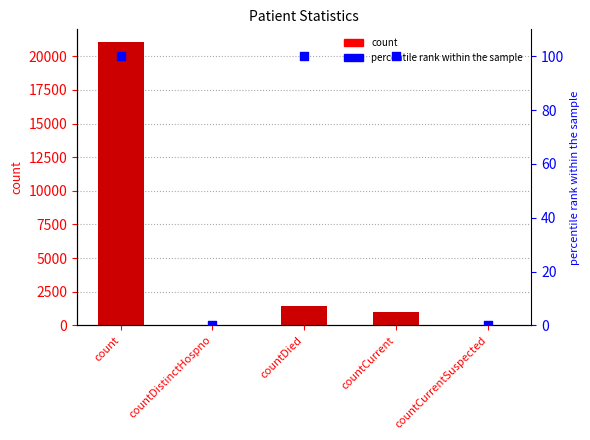

Which series contains the lowest Y value?

values